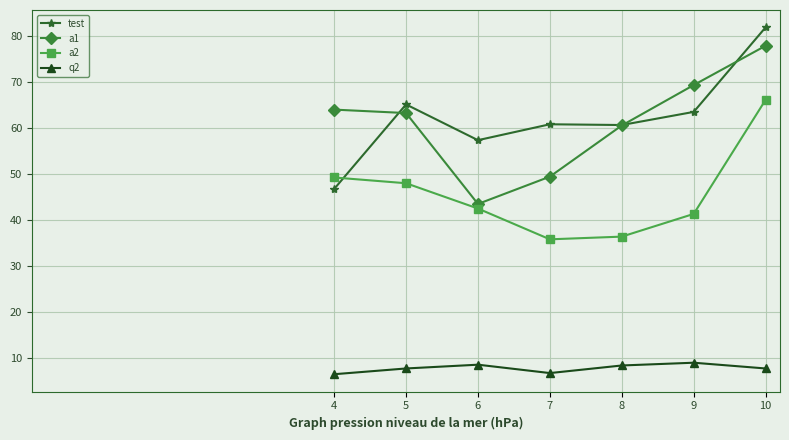

What is the minimum value for a1?

43.5